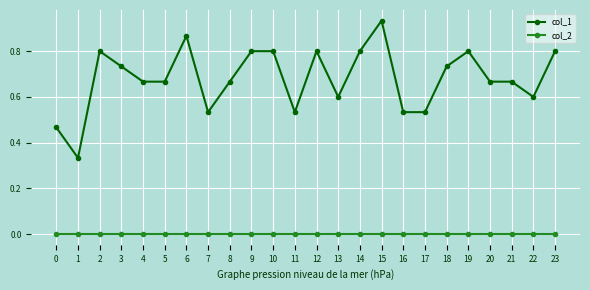

True or false: col_1 and col_2 cross at least once.

False